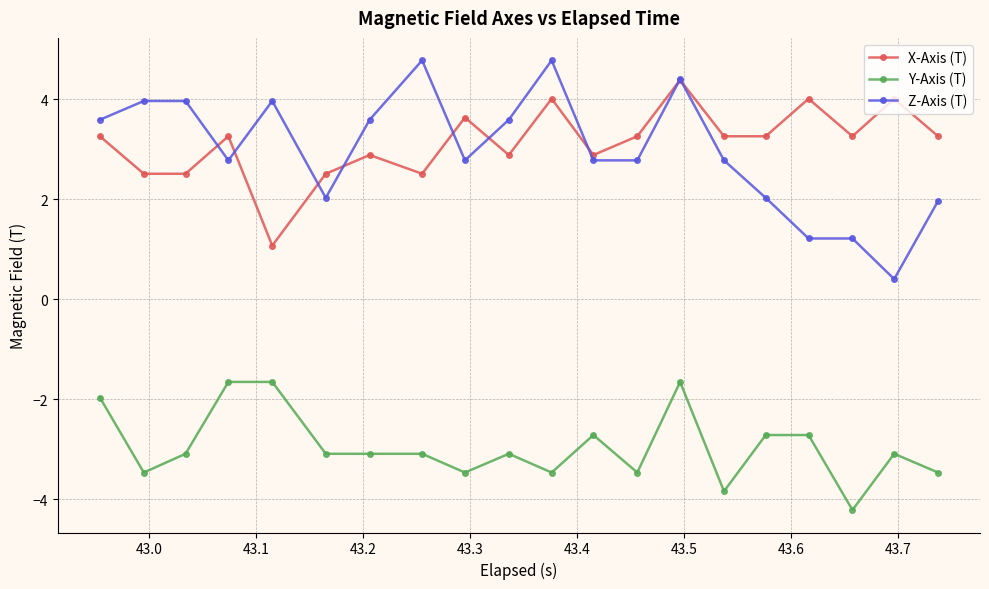

True or false: Y-Axis (T) has more than 0 points higher than both neighbors.

True